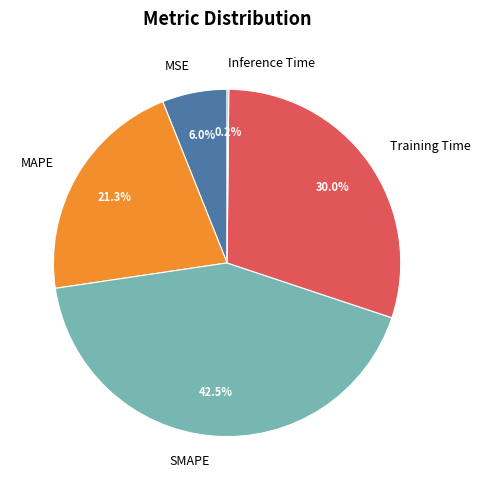

To the nearest percent, what portion does MAPE represent?

21%